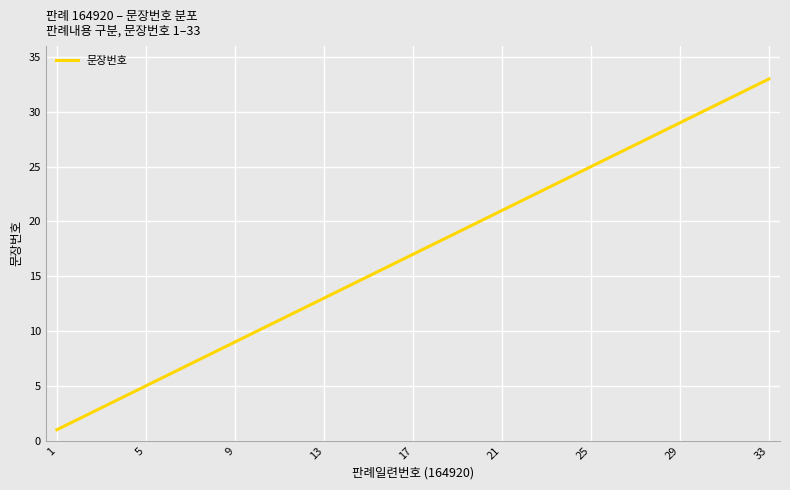

What is the greatest value displayed?

33